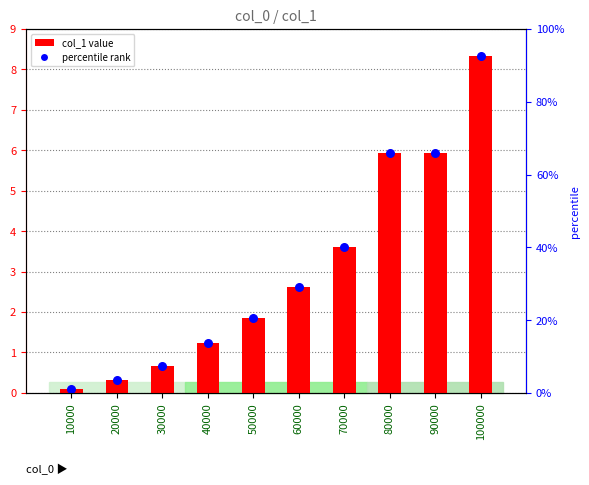

Which series contains the lowest Y value?

col_1